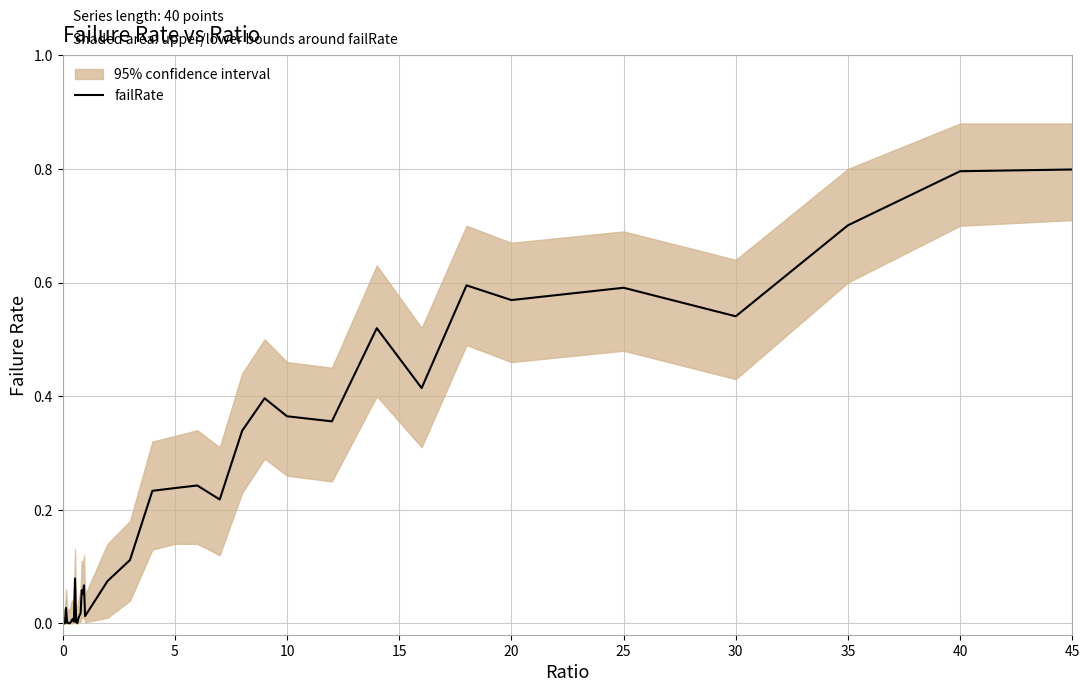

How many positive values are there?

38